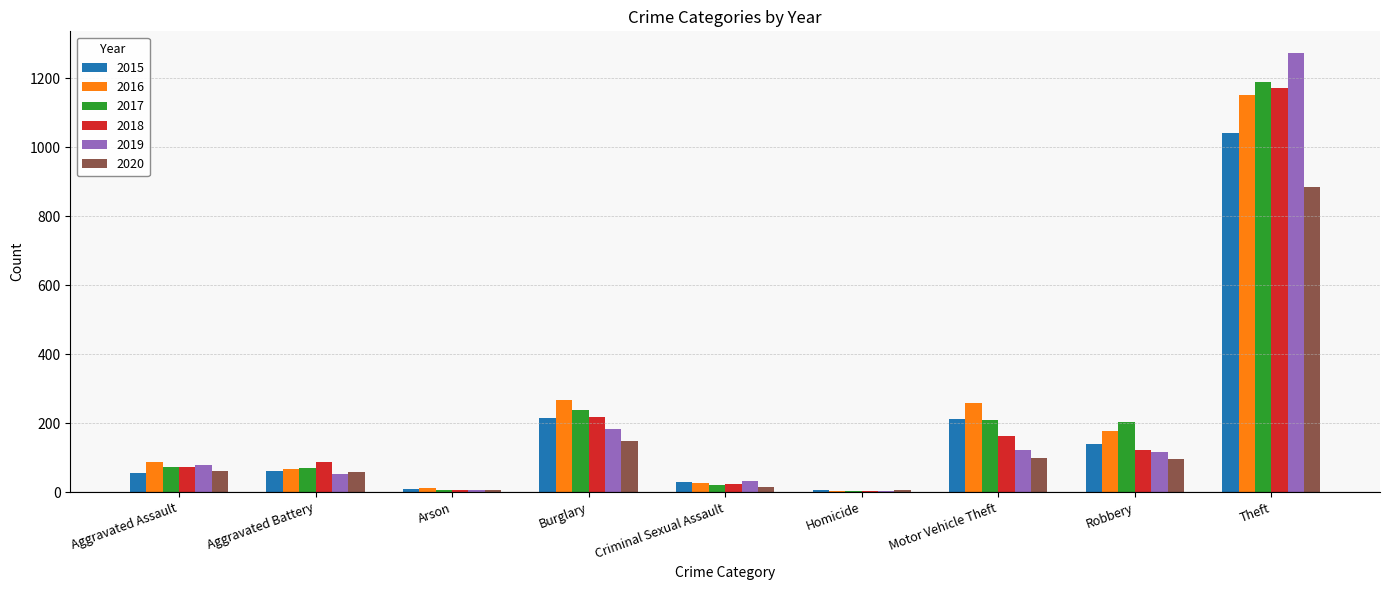

What is the sum of all 2019 values?

1866